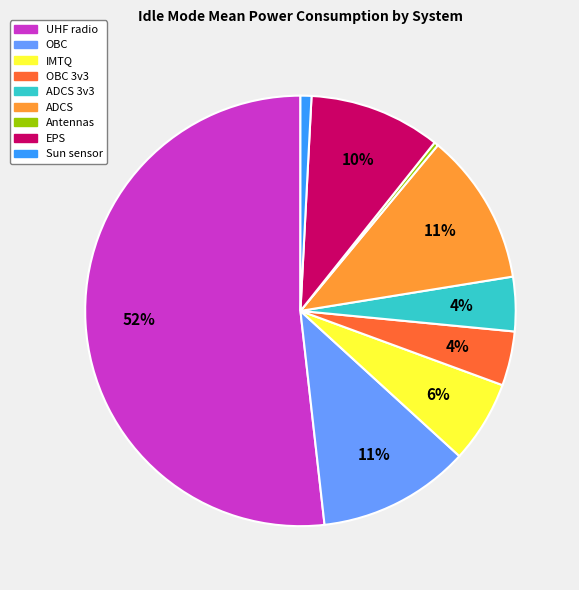

Is there a majority slice in this chart?

Yes